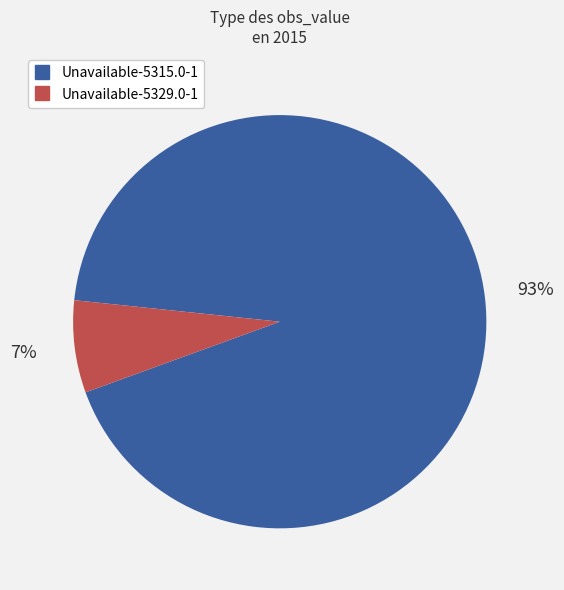

Which has a higher value, Unavailable-5329.0-1 or Unavailable-5315.0-1?

Unavailable-5315.0-1